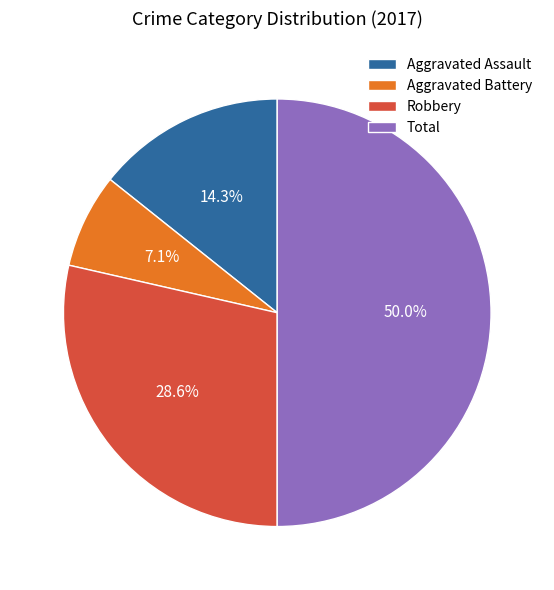

True or false: Aggravated Battery accounts for 7% of the total.

True